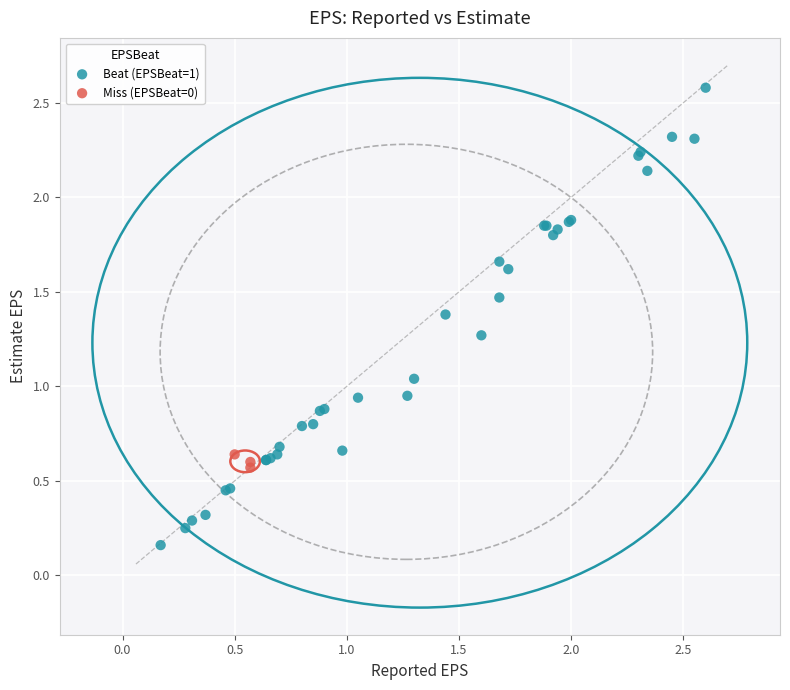

Which series contains the lowest Y value?

Beat (EPSBeat=1)